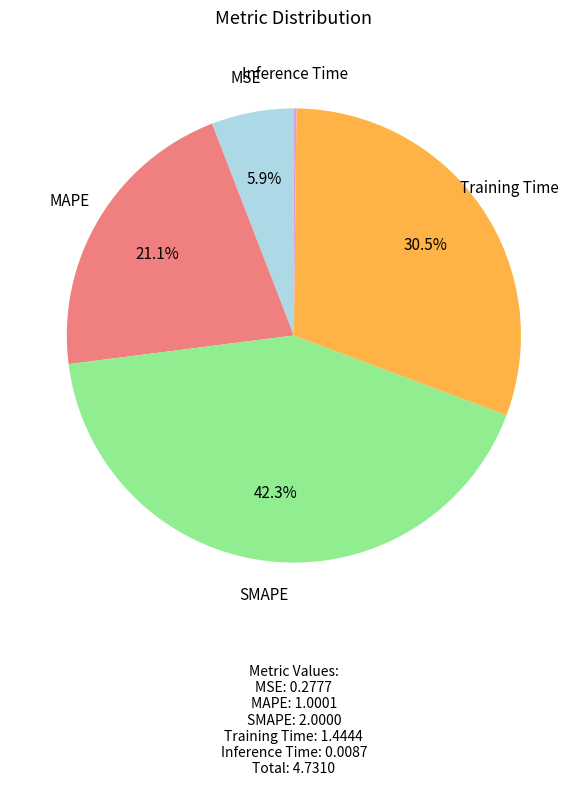

To the nearest percent, what is the combined percentage of MSE and MAPE?

27%